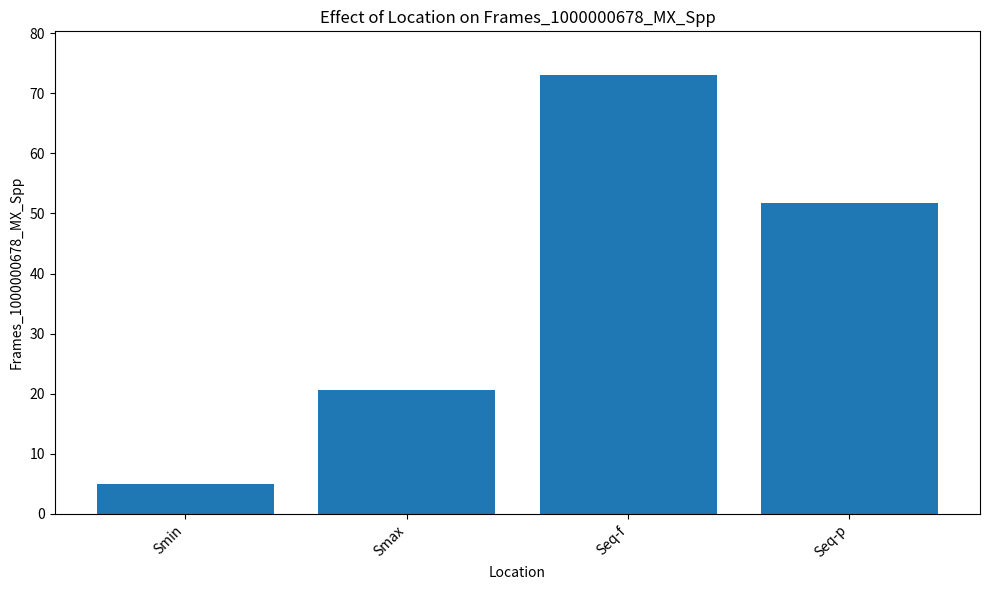

How many data points are less than 51?

2